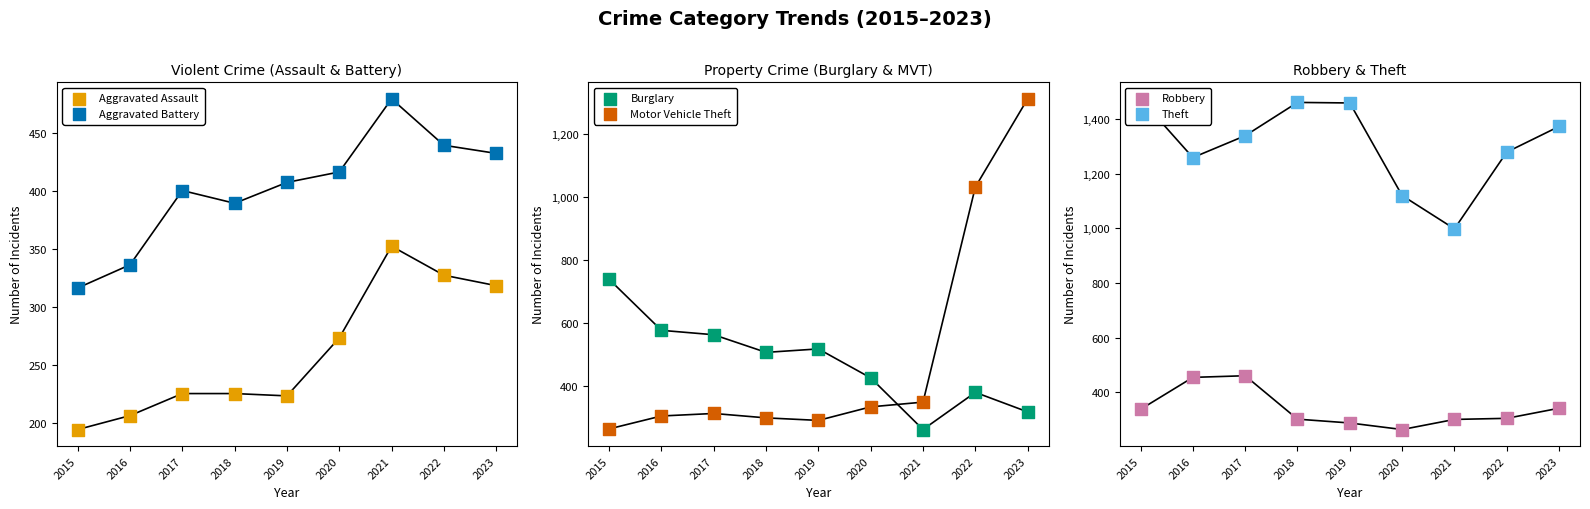

At how many categories does at least one series exceed 955?

9